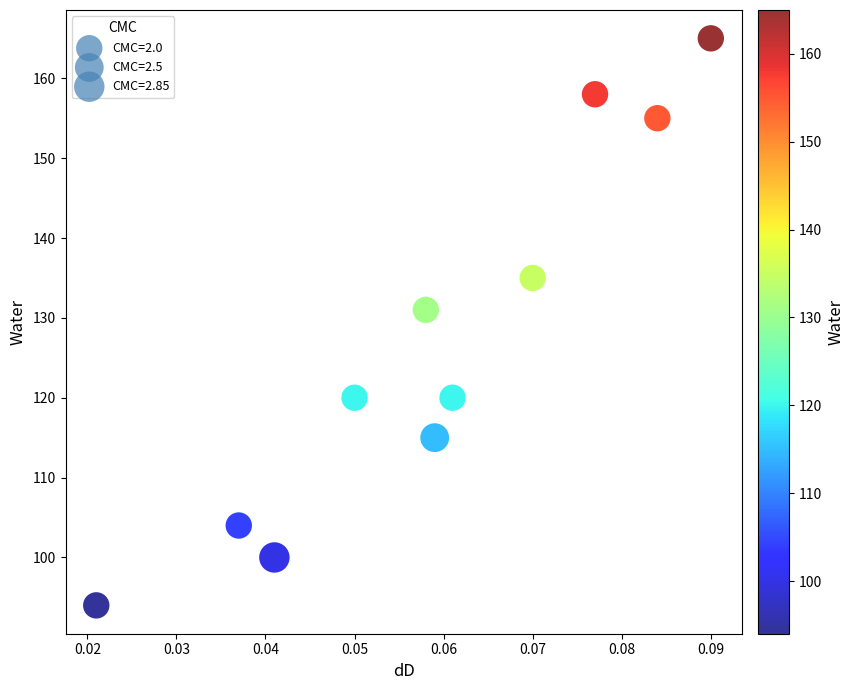

What Y value in the scatter plot is closest to 129?

131